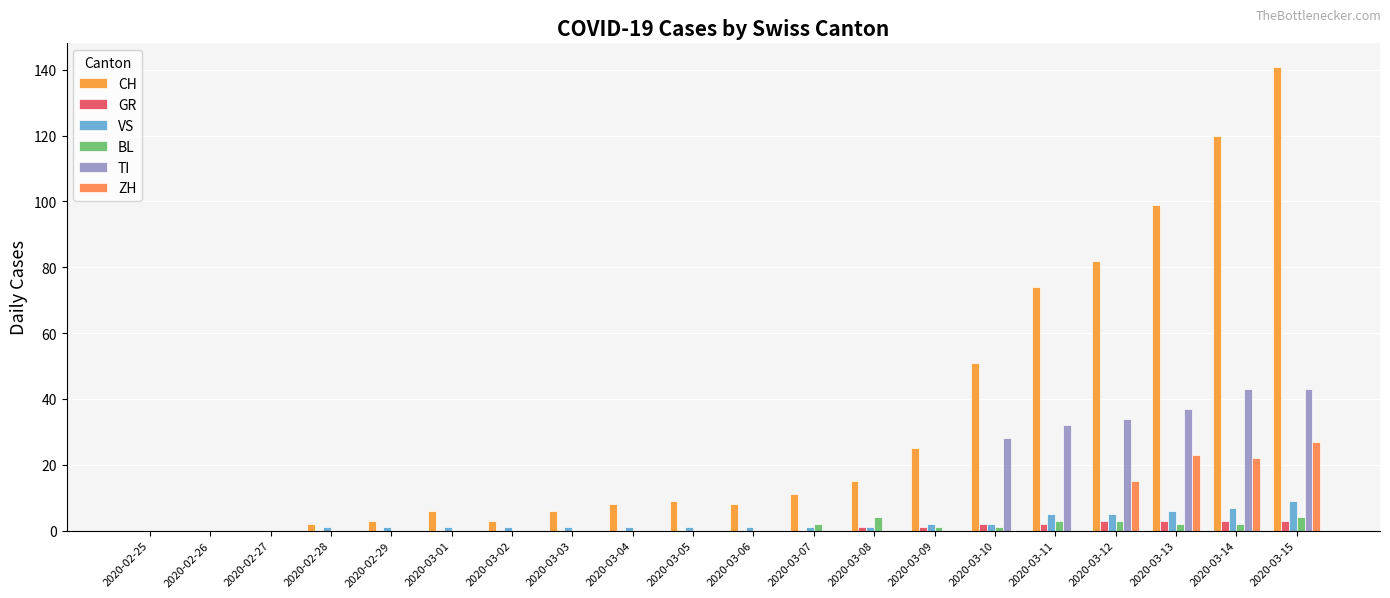

What is the sum of all GR values?

18